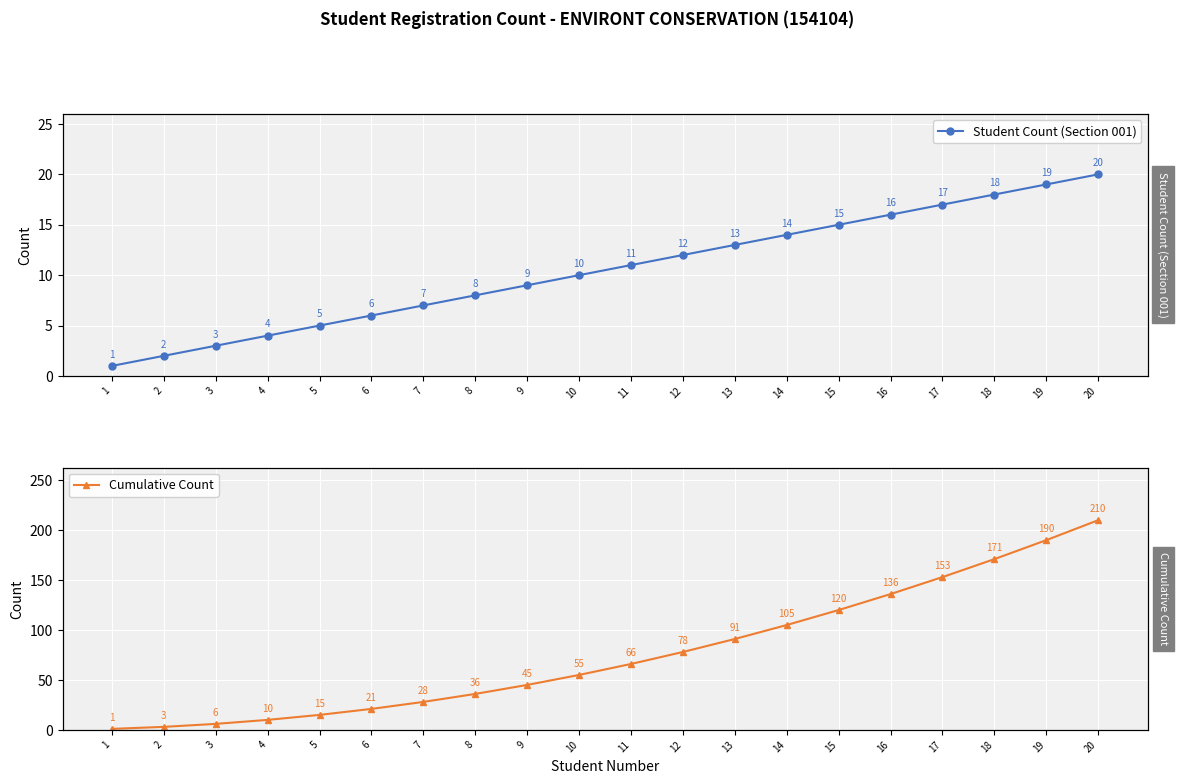

How many lines are shown in the chart?

2